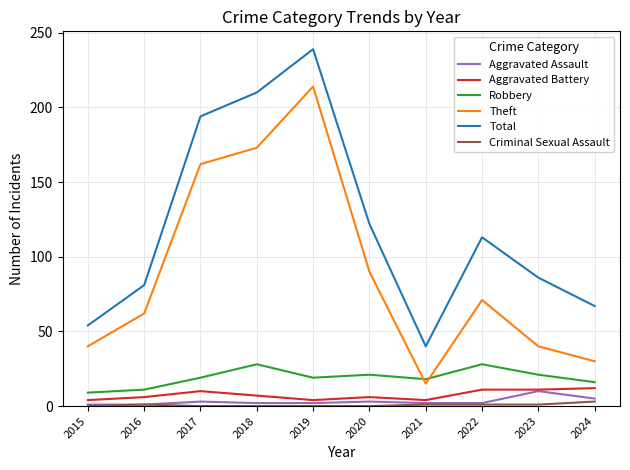

Which category has the highest value in the Total series?

2019